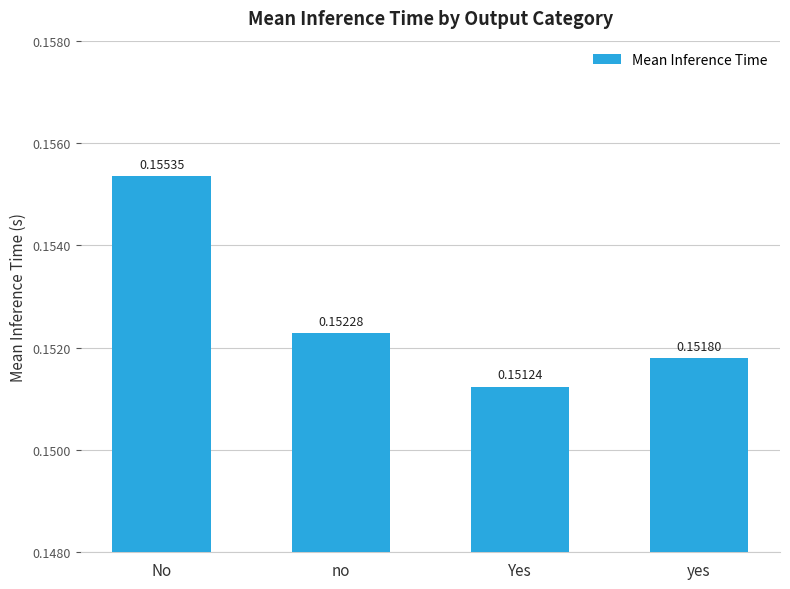

Rank the categories by value from highest to lowest.

No, no, yes, Yes